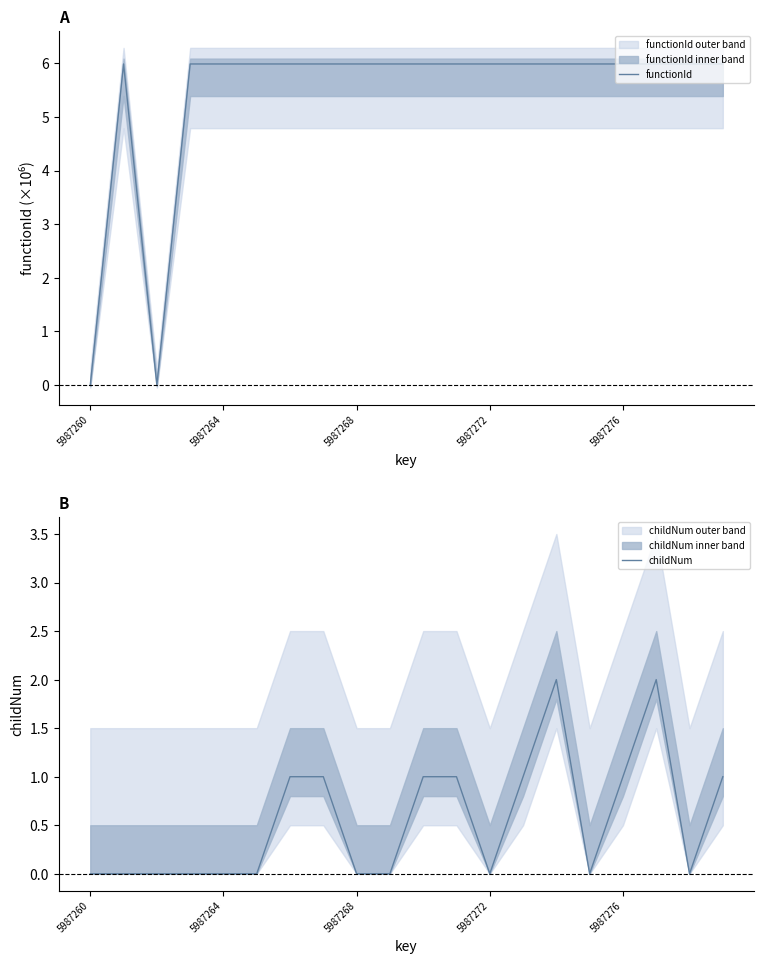

List the series in order of their peak value, lowest first.

childNum, functionId